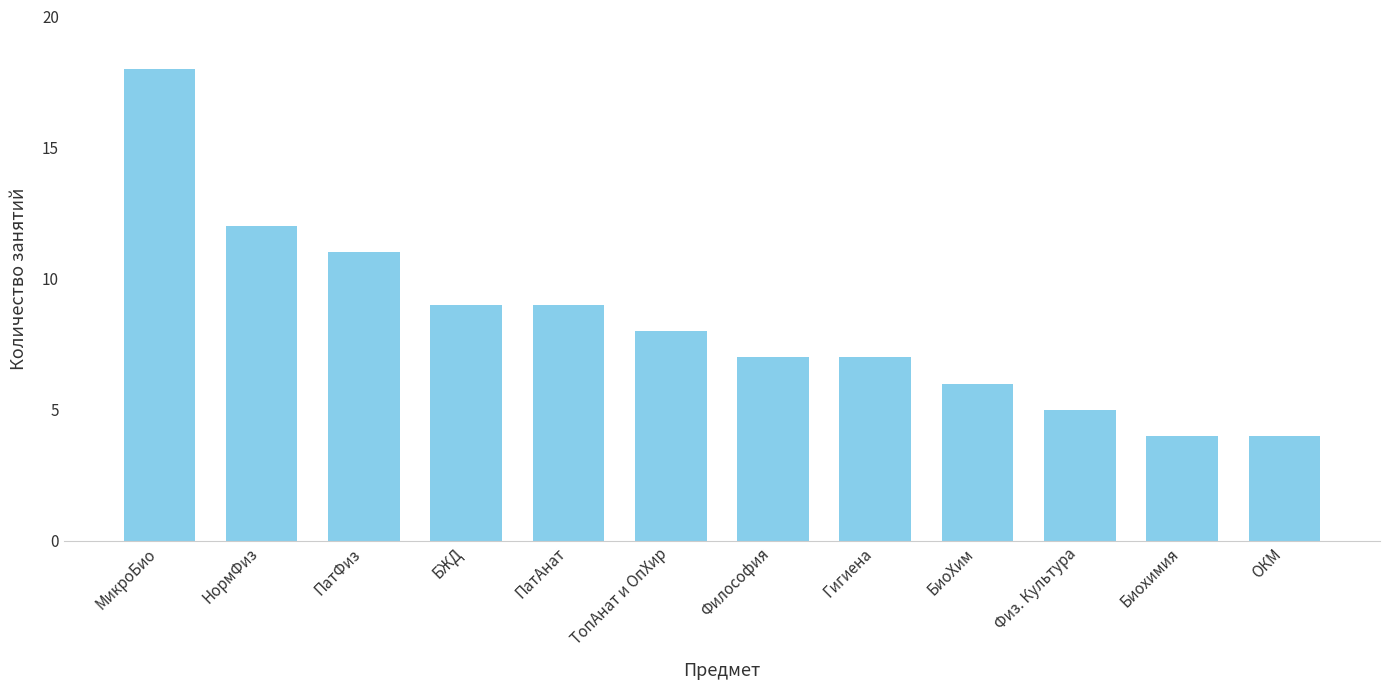

What is the label of the 10th bar from the right?

ПатФиз